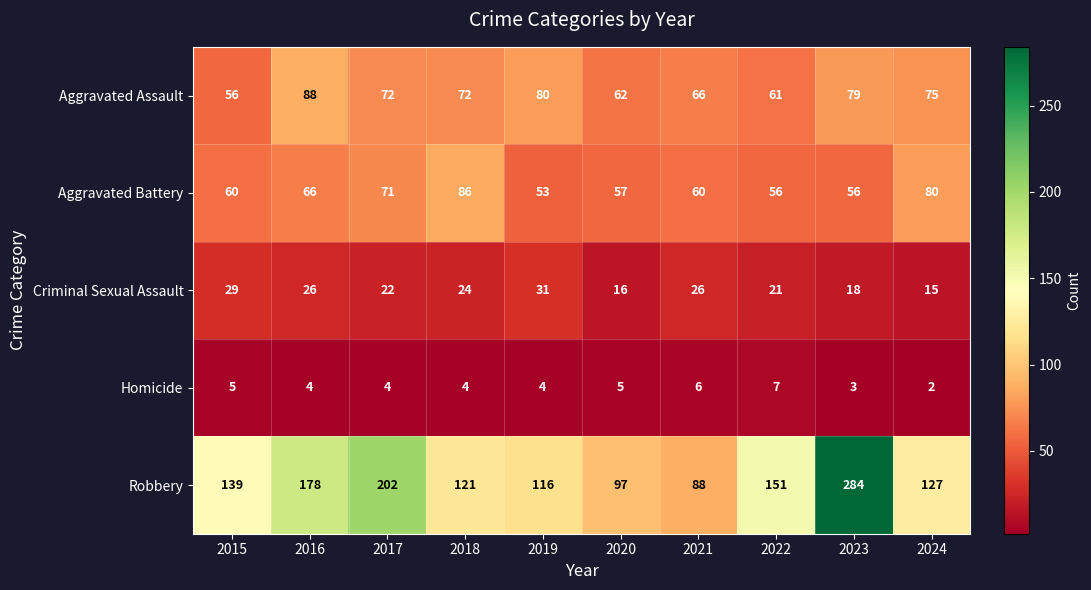

Which series has the largest total across all categories?

Robbery